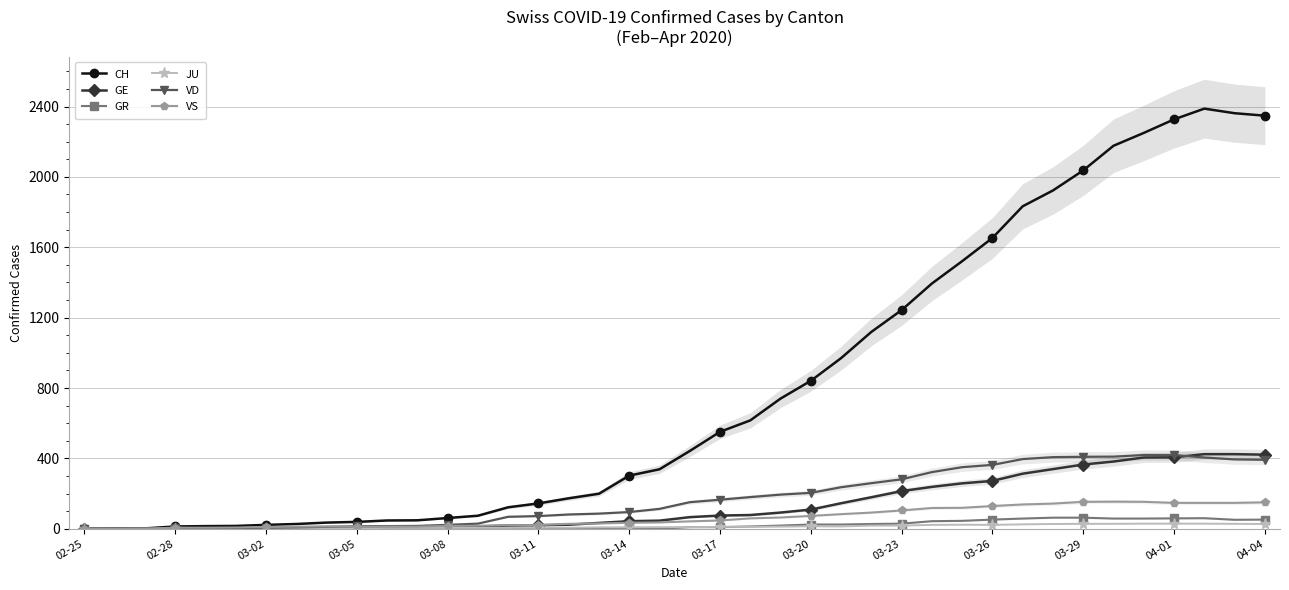

Does the chart have visible grid lines?

Yes